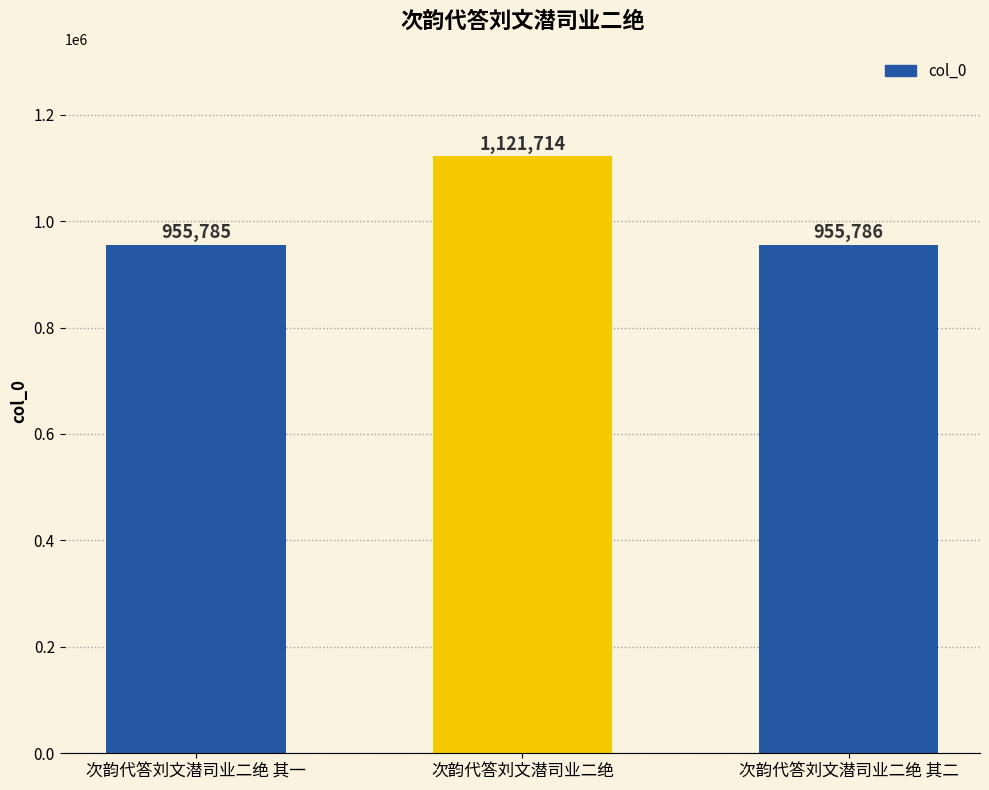

At which label is the value closest to 1038749?

次韵代答刘文潜司业二绝 其二